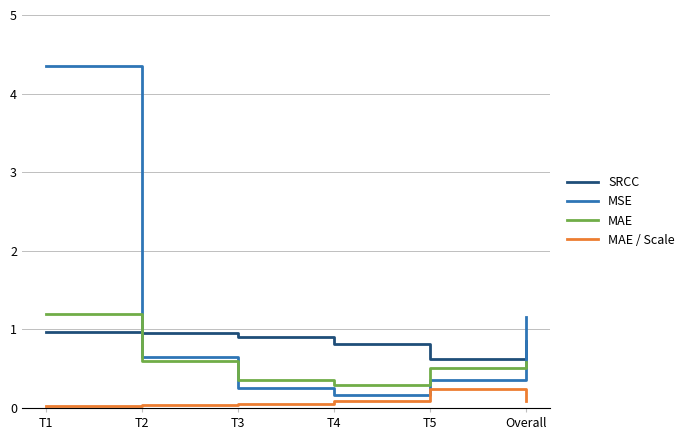

Rank the series by their average value, from lowest to highest.

MAE / Scale, MAE, SRCC, MSE